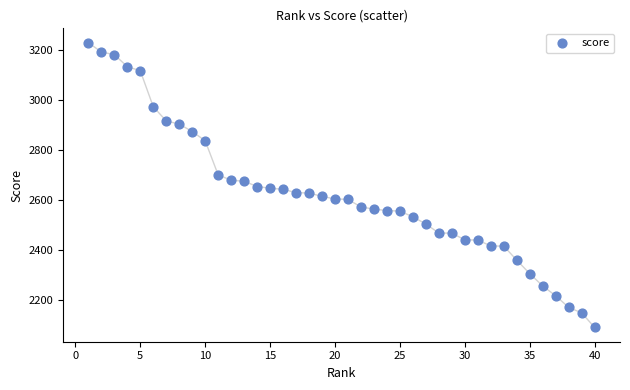

What is the range of Y values (max minus min)?

1139.5